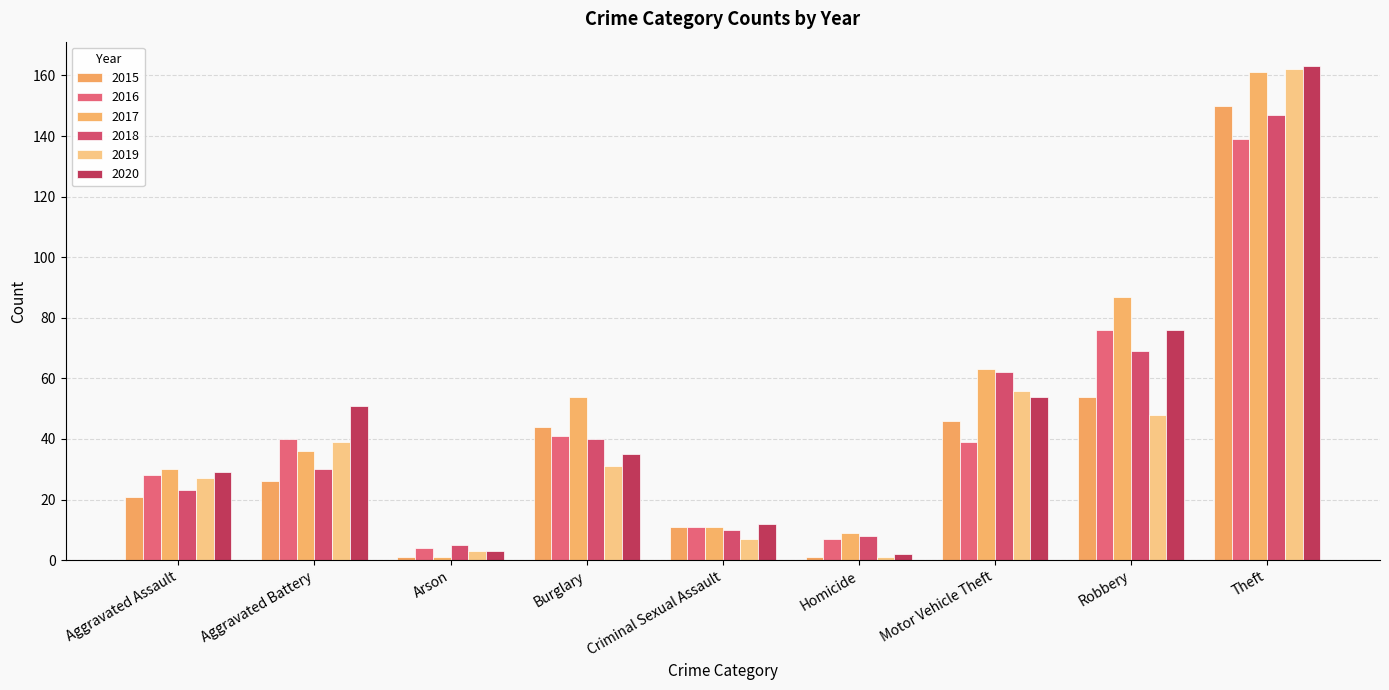

What position from the left is Aggravated Assault?

1